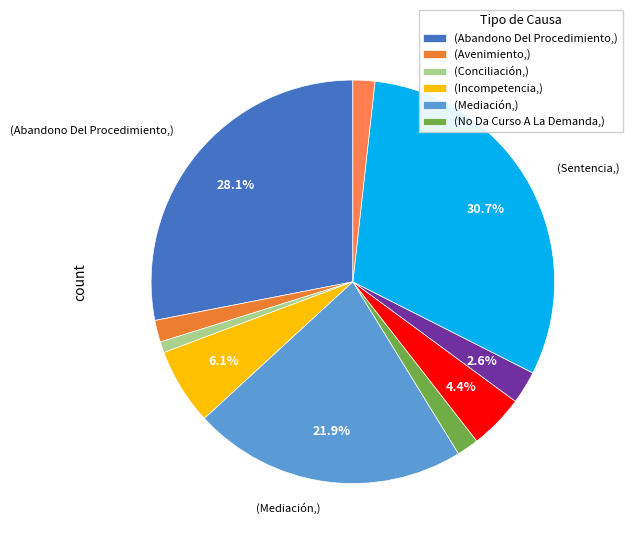

Which category has the smallest portion of the pie?

Conciliación